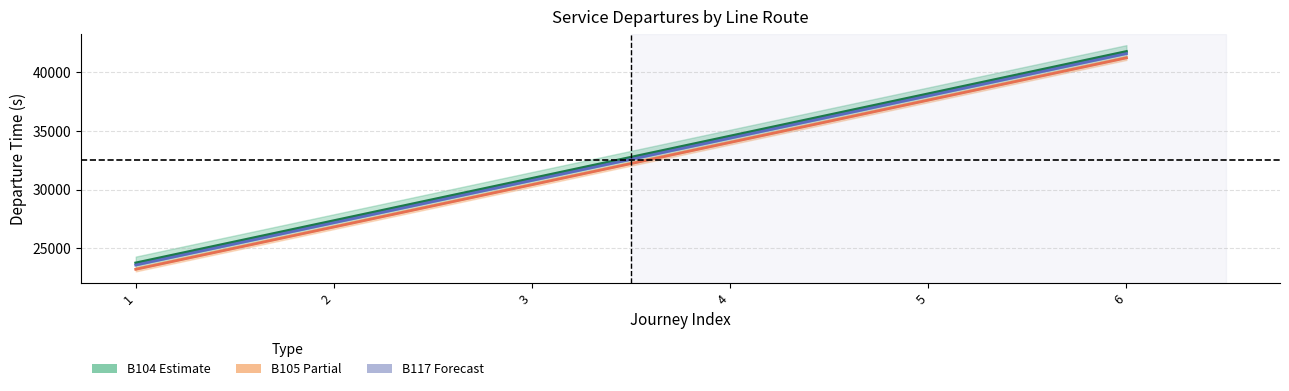

At how many categories does at least one series exceed 41246?

1